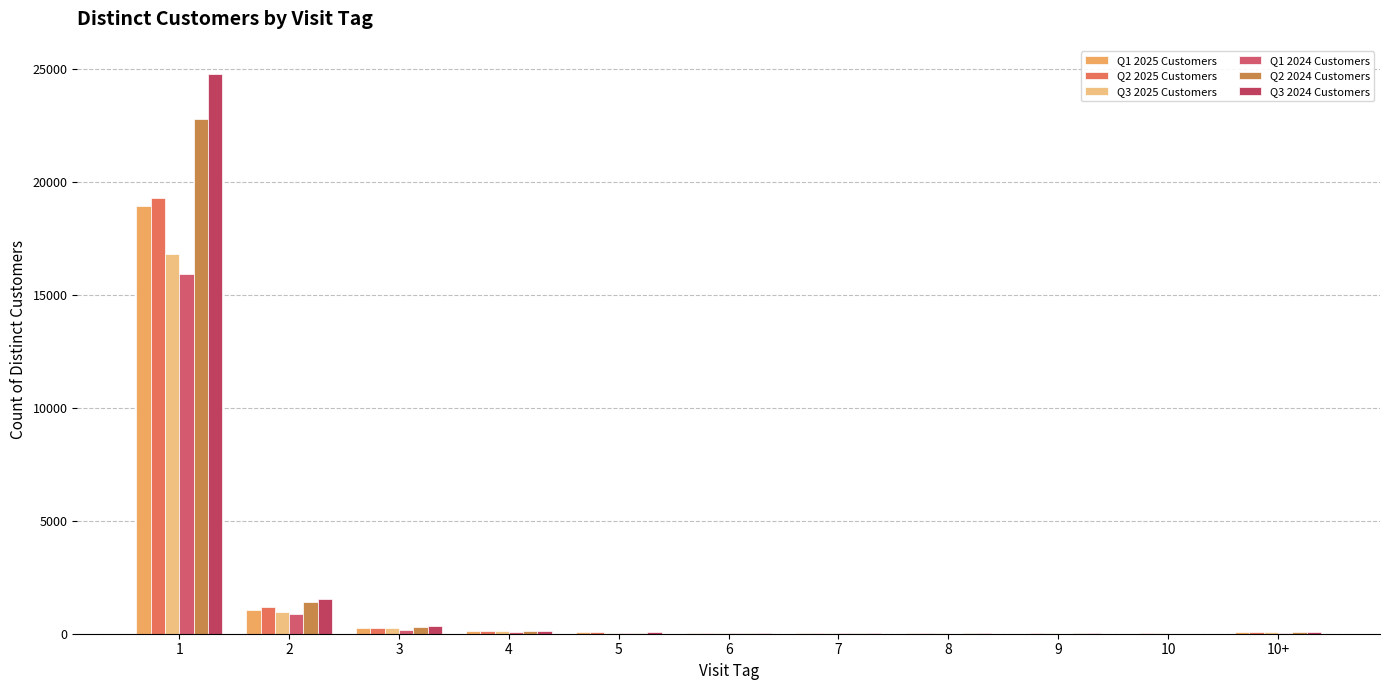

The Q2 2025 Customers series shows 424 at 2. True or false?

False